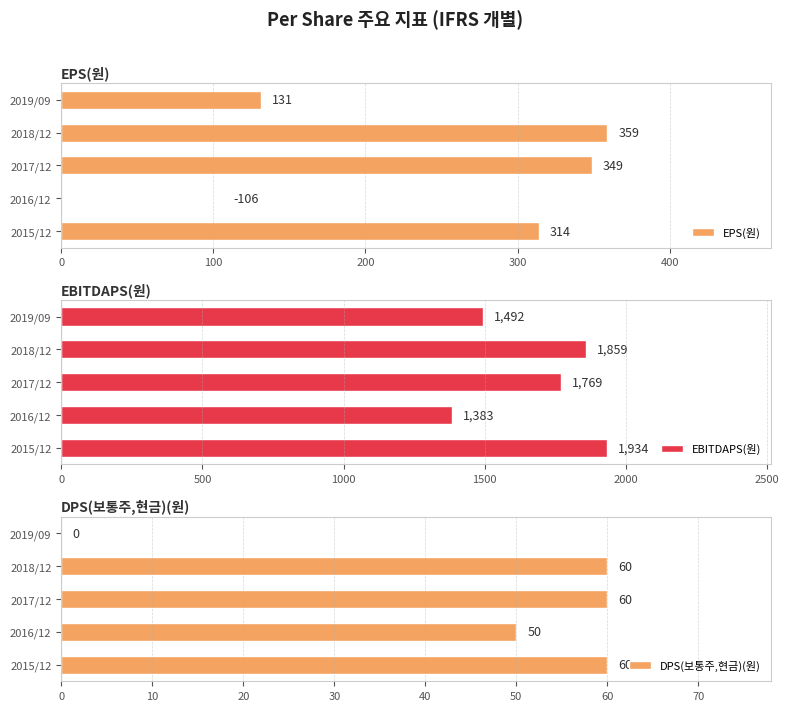

Reading right to left, extract all data points from this chart.

EPS(원): 131	359	349	-106	314
EBITDAPS(원): 1492	1859	1769	1383	1934
DPS(보통주,현금)(원): 0	60	60	50	60